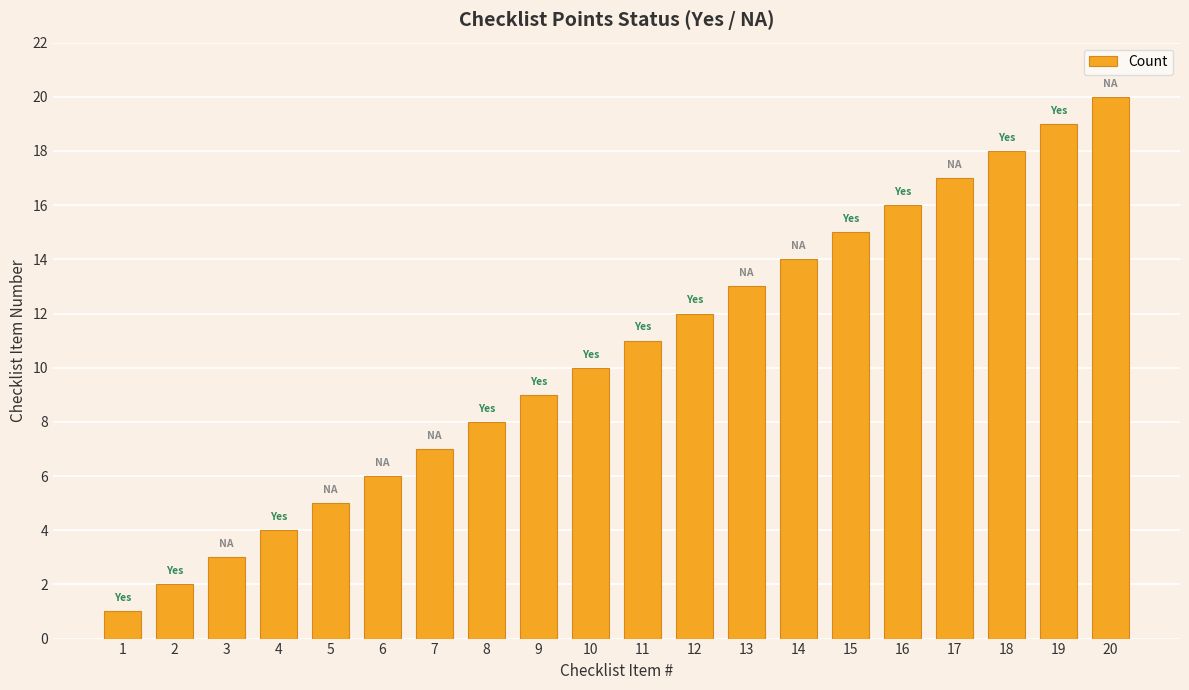

Rank the categories by value from lowest to highest.

1, 2, 3, 4, 5, 6, 7, 8, 9, 10, 11, 12, 13, 14, 15, 16, 17, 18, 19, 20